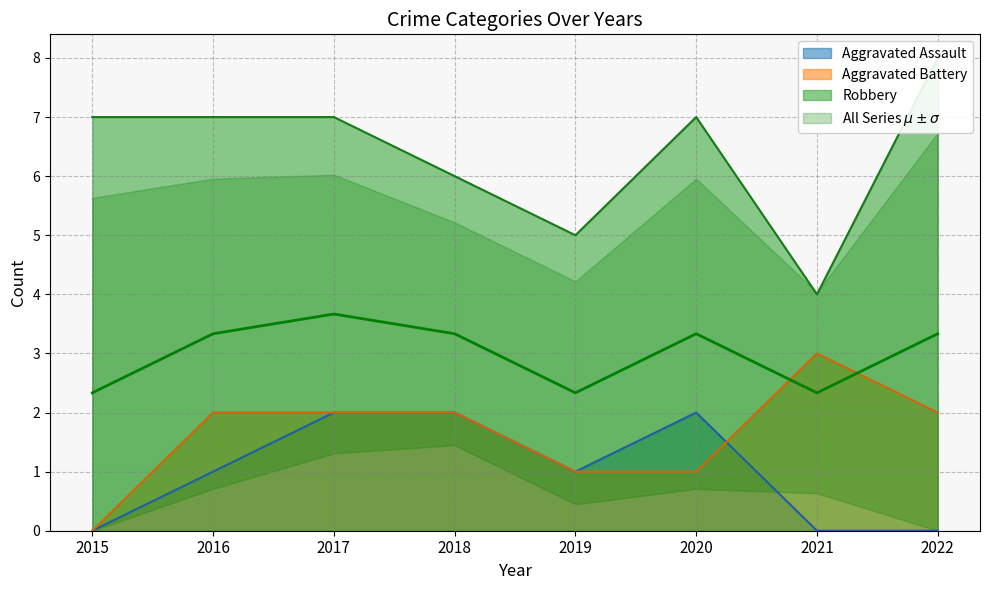

Count the Aggravated Battery values in the range 1 to 2.

6